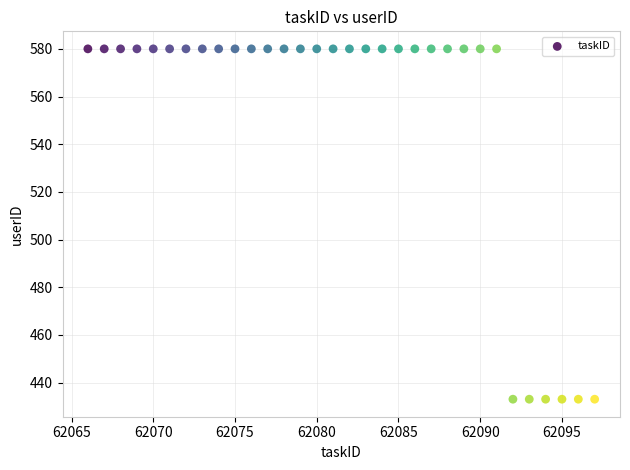

What is the range of Y values (max minus min)?

147